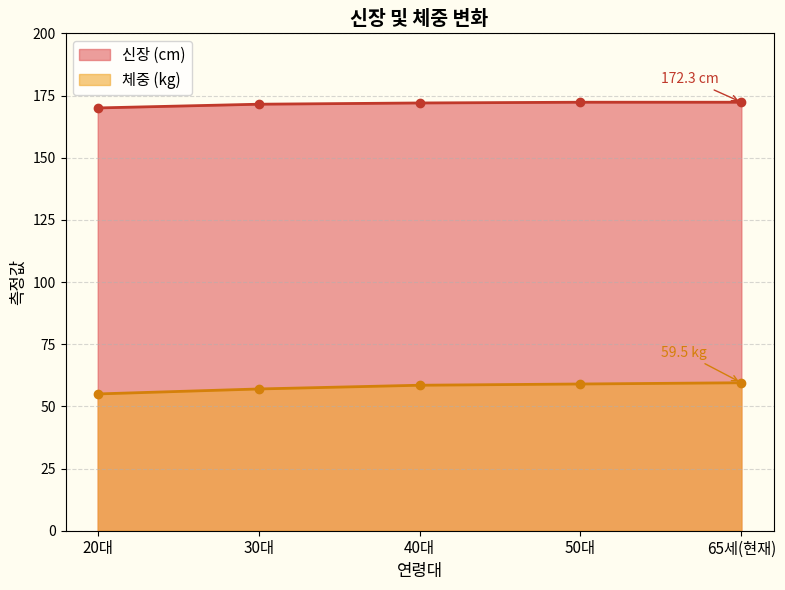

List the series in order of their peak value, lowest first.

체중 (kg), 신장 (cm)